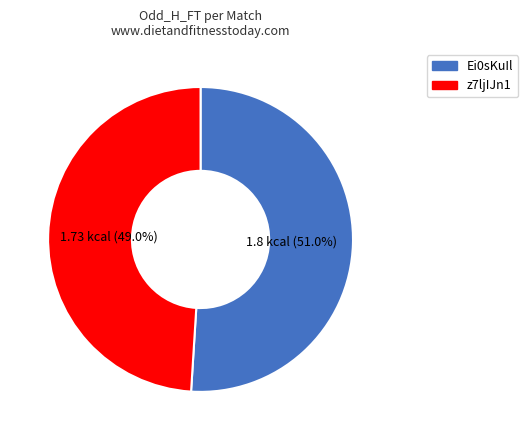

Is it true that z7ljIJn1 is 40% of the pie?

False